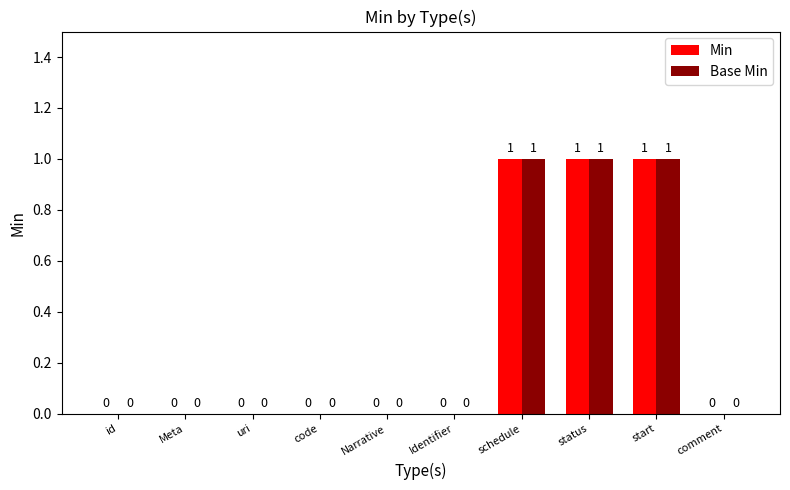

Reading left to right, what are all the values shown in this chart?

Min: id=0	Meta=0	uri=0	code=0	Narrative=0	Identifier=0	schedule=1	status=1	start=1	comment=0
Base Min: id=0	Meta=0	uri=0	code=0	Narrative=0	Identifier=0	schedule=1	status=1	start=1	comment=0